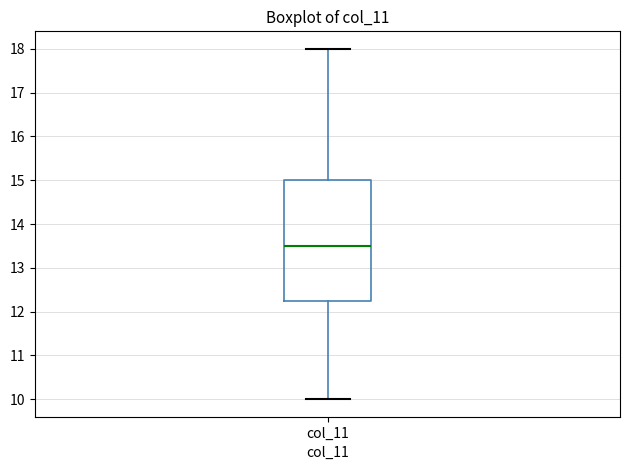

Transcribe this box plot: give where the median line is, the range the box spans, and where the two whiskers end, as read against the y-axis. The values are not printed on the chart, so give them approximately, as read against the axis.

median 13.5, box 12.3 to 15.0, whiskers 10.0 to 18.0